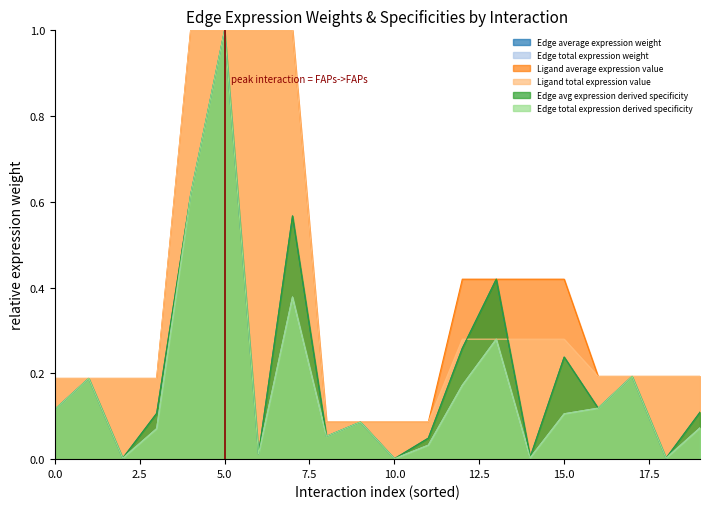

At which category does the chart reach its peak across all series?

5.0